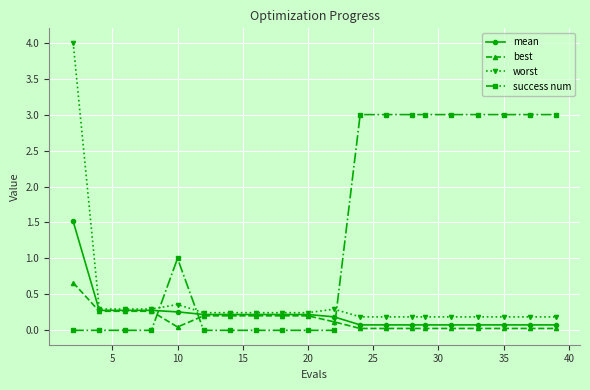

After their last crossing, which series has the higher values: success num or best?

success num